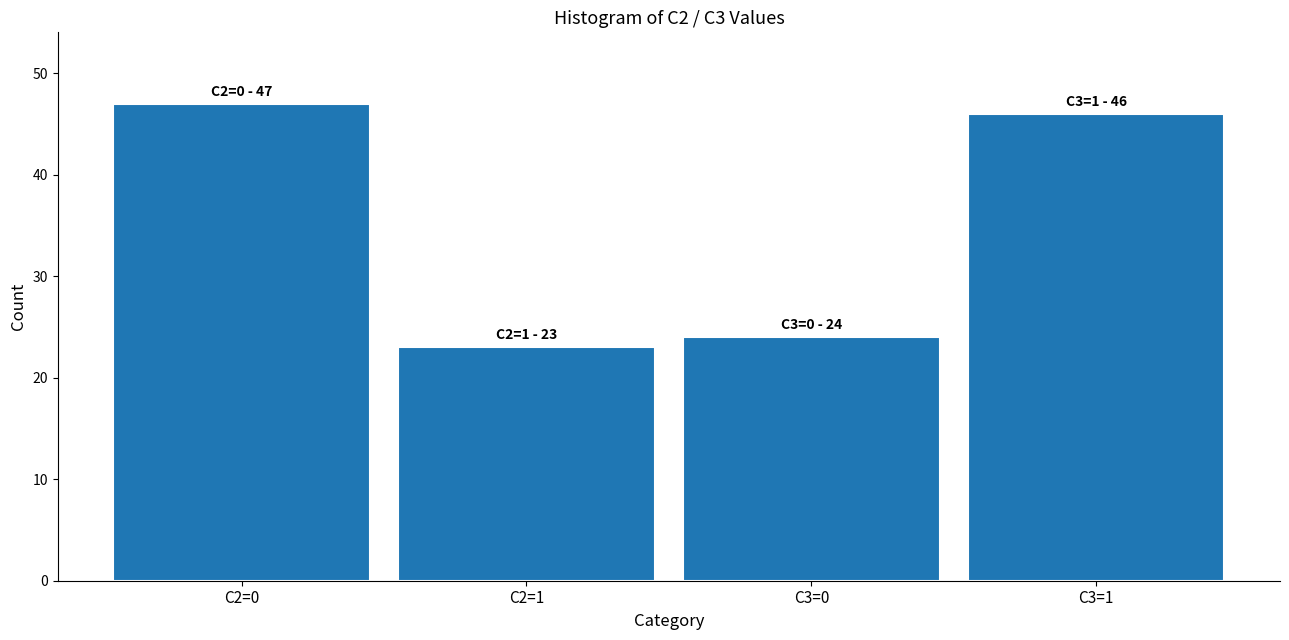

Reading left to right, transcribe all the data shown in this chart.

47	23	24	46